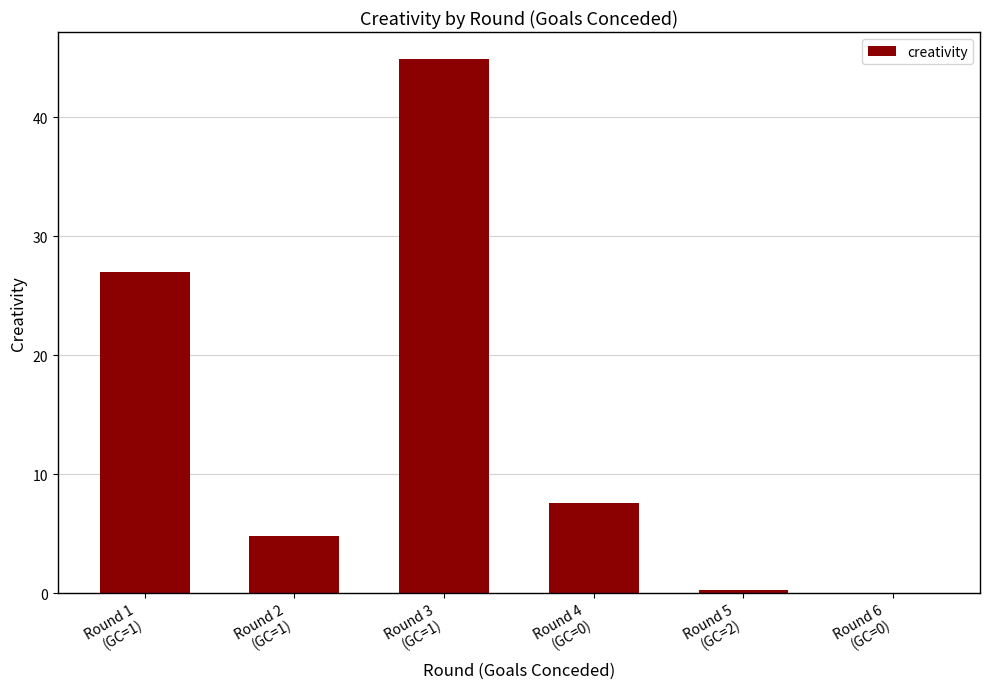

What is the average value?

14.1